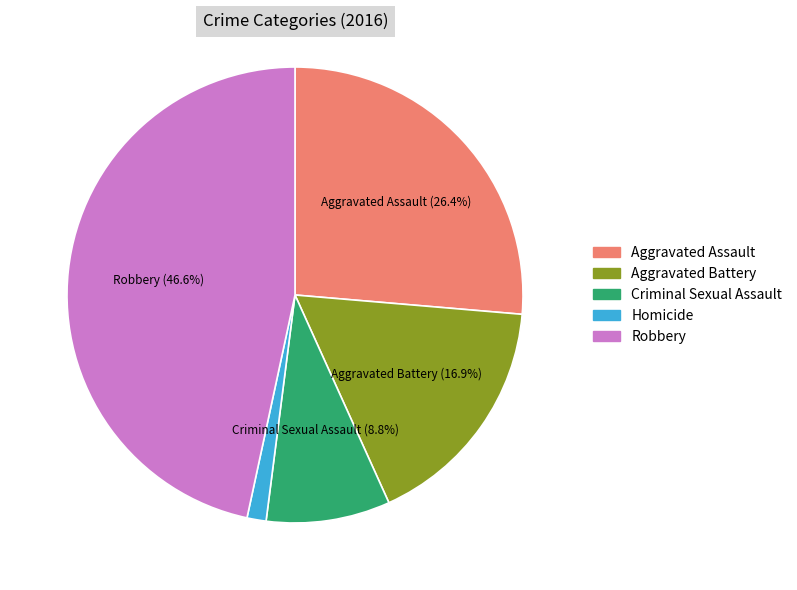

Which category has the smallest portion of the pie?

Homicide